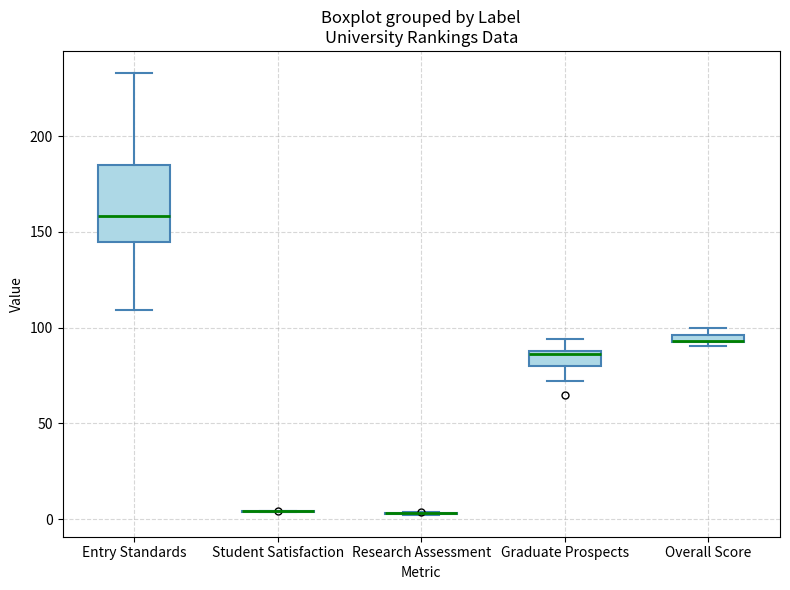

Comparing the boxes themselves (not the whiskers), which one is the tallest?

Entry Standards